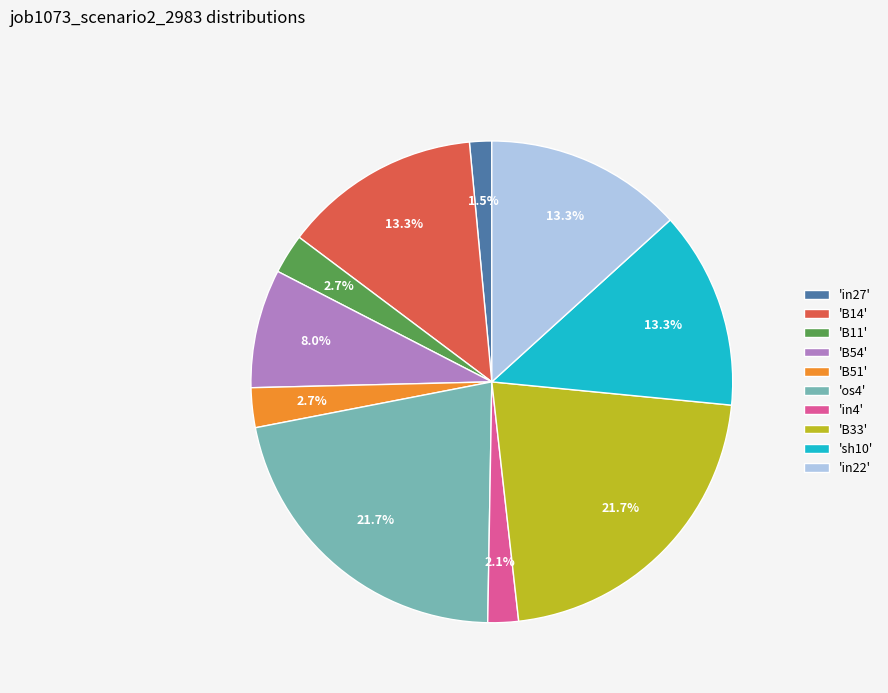

Is the sum of 'B51' and 'sh10' greater than half?

No